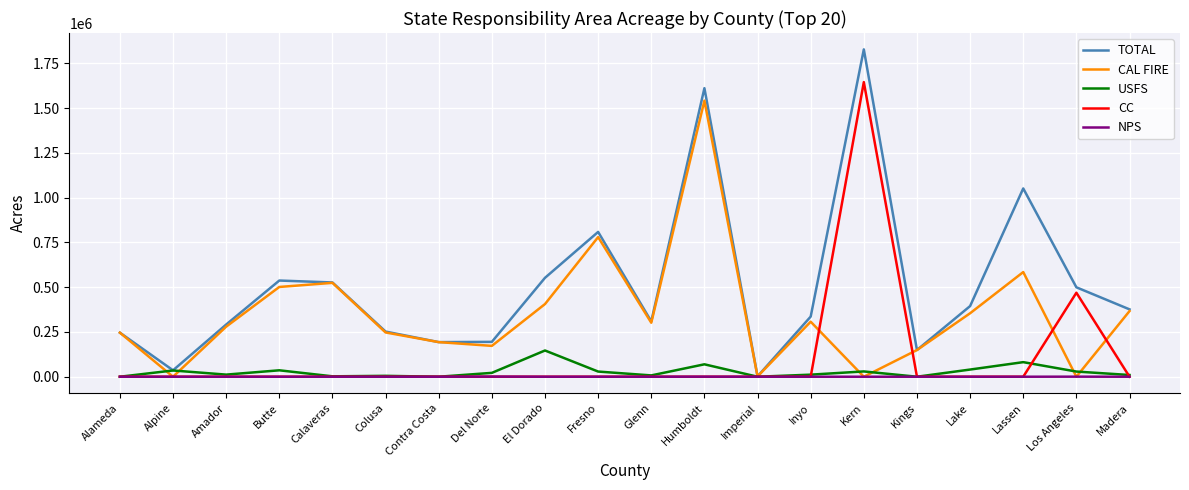

The CC series shows -744315 at Kings. True or false?

False